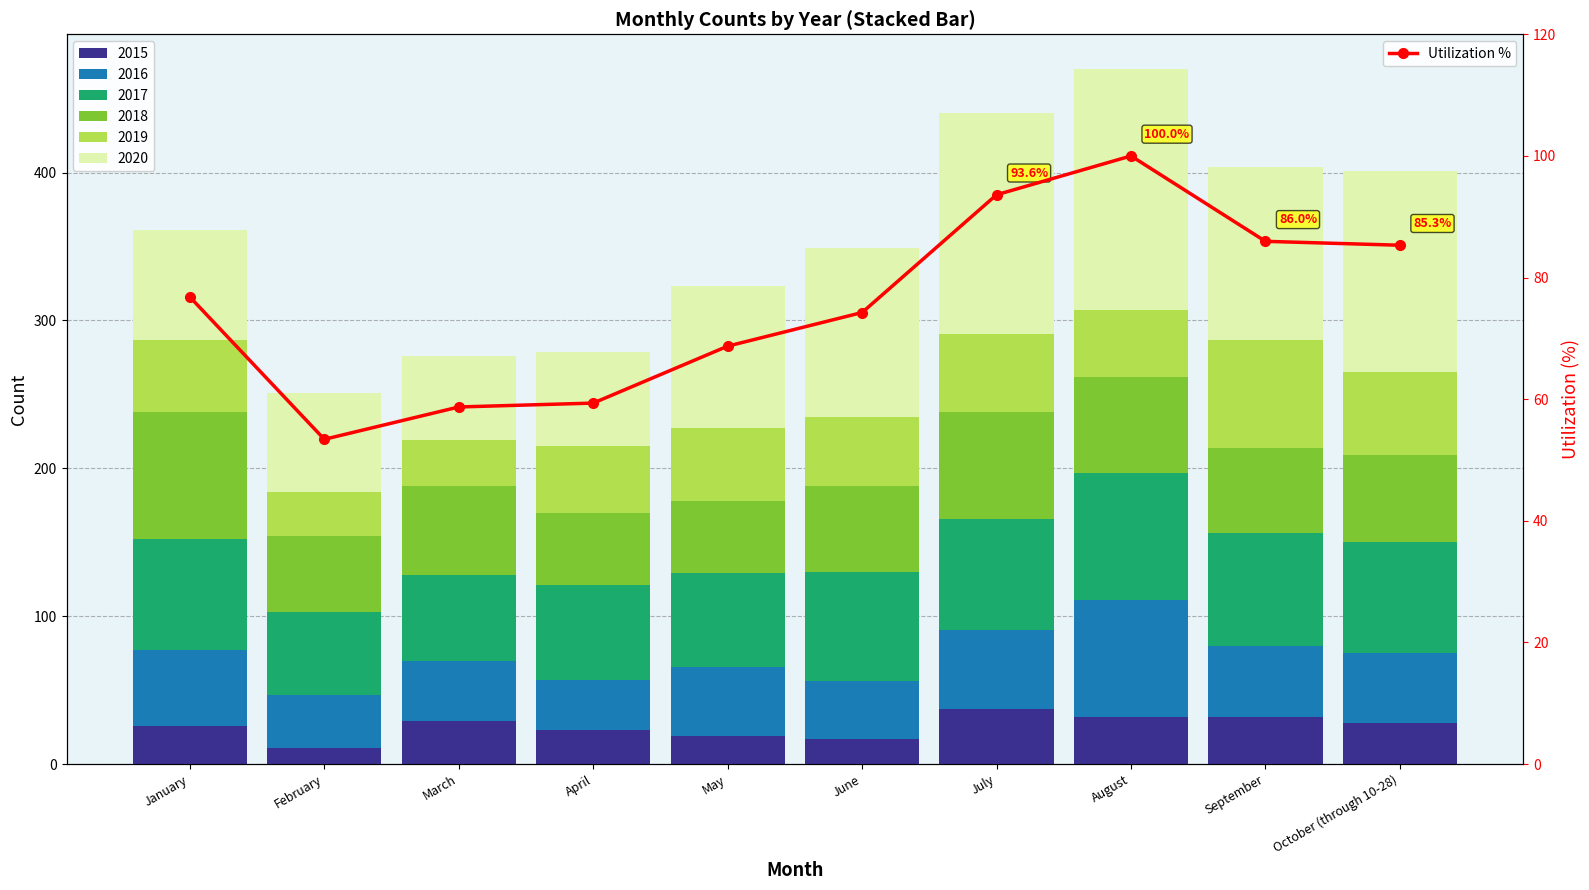

Reading left to right, what are all the values shown in this chart?

January=76.8	February=53.4	March=58.7	April=59.4	May=68.7	June=74.3	July=93.6	August=100.0	September=86.0	October (through 10-28)=85.3